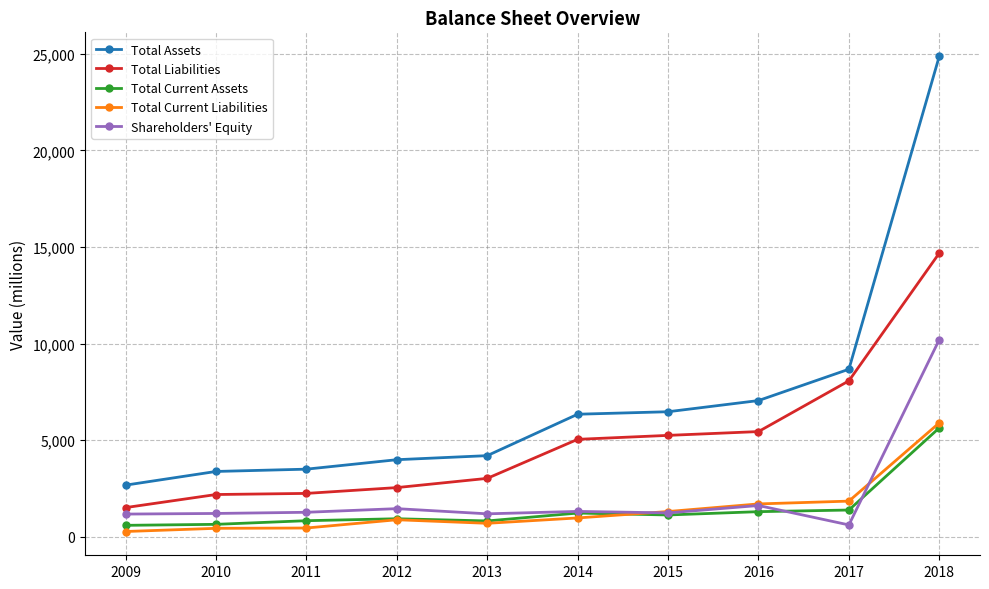

Between 2010 and 2014, which series saw the biggest shift?

Total Assets